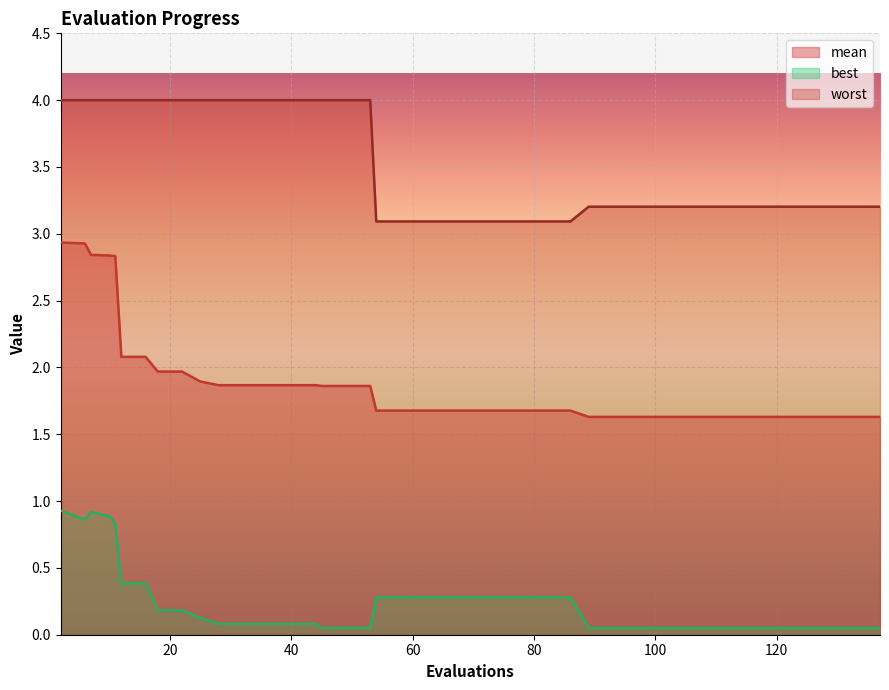

What are all the series names shown in the legend?

mean, best, worst